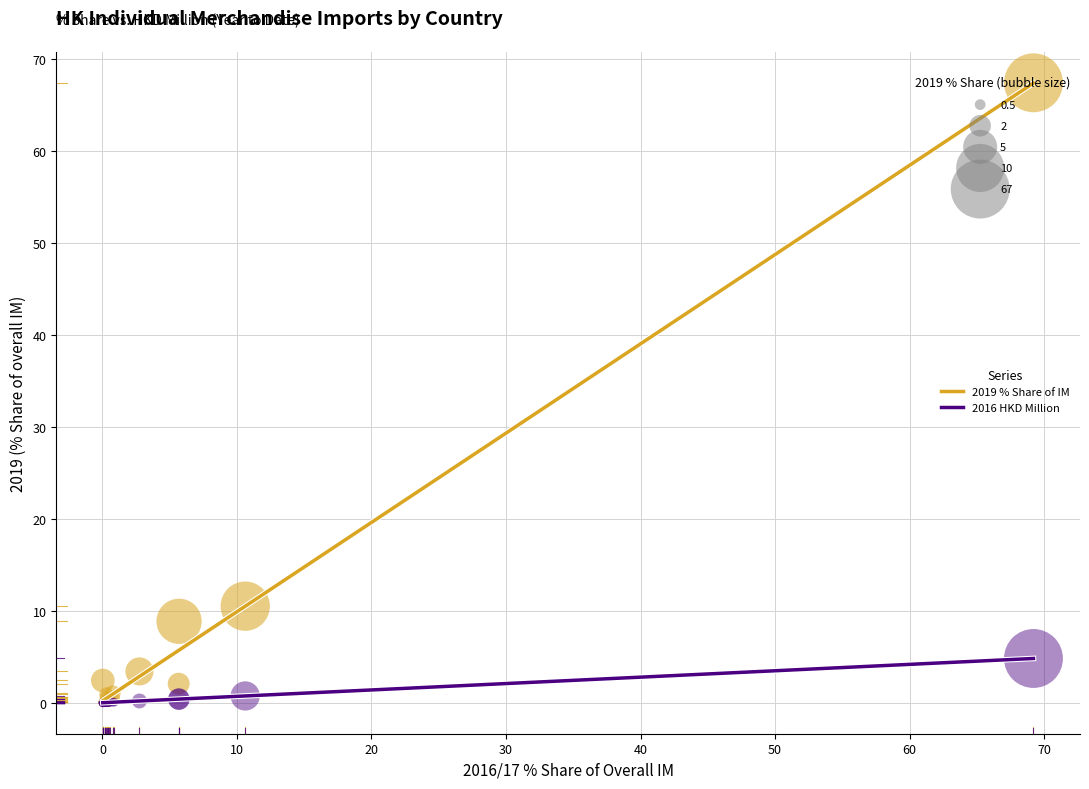

Across all series, what Y value is closest to 33?

10.5